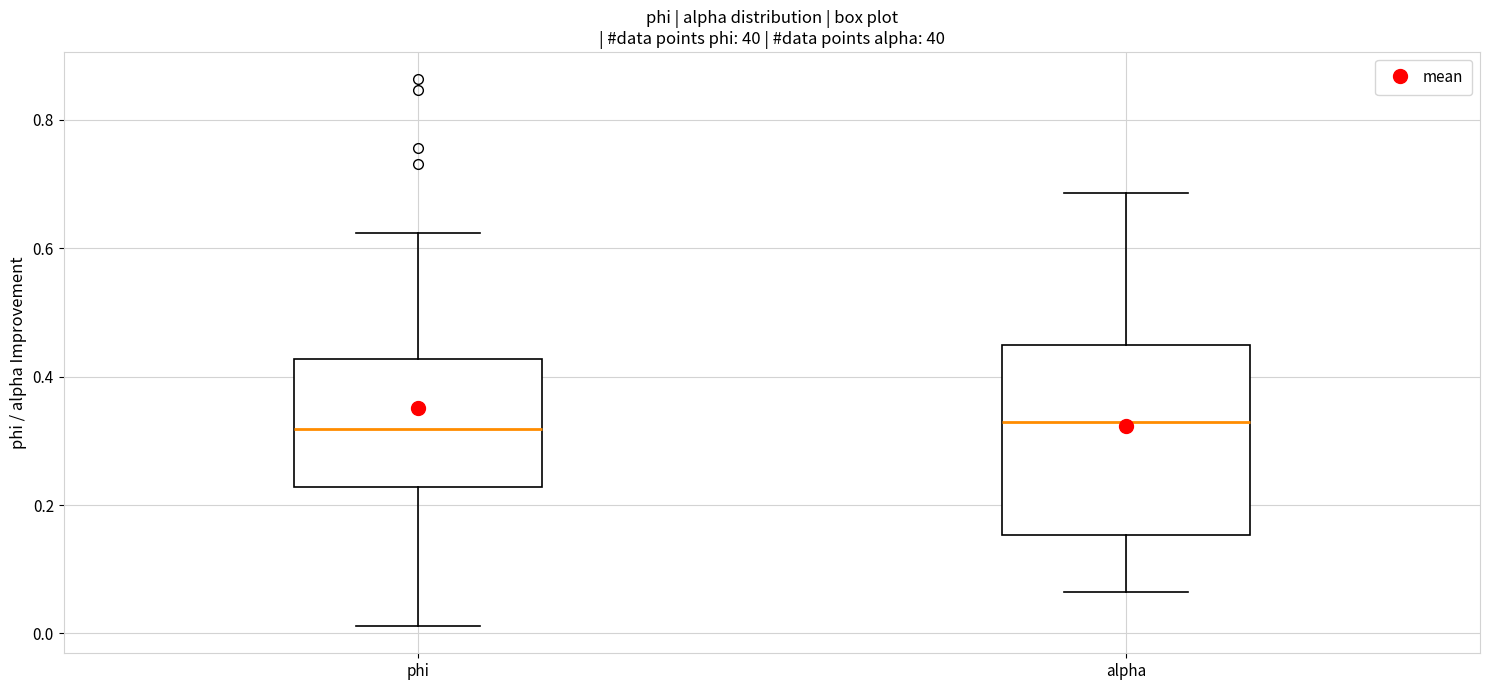

Reading left to right, transcribe this box plot: for each box, give where its median line is, the range the box spans, and where its two whiskers end, as read against the y-axis. The values are not printed on the chart, so give them approximately, as read against the axis.

phi: median 0.32, box 0.22 to 0.42, whiskers 0.02 to 0.62
alpha: median 0.34, box 0.16 to 0.44, whiskers 0.06 to 0.68